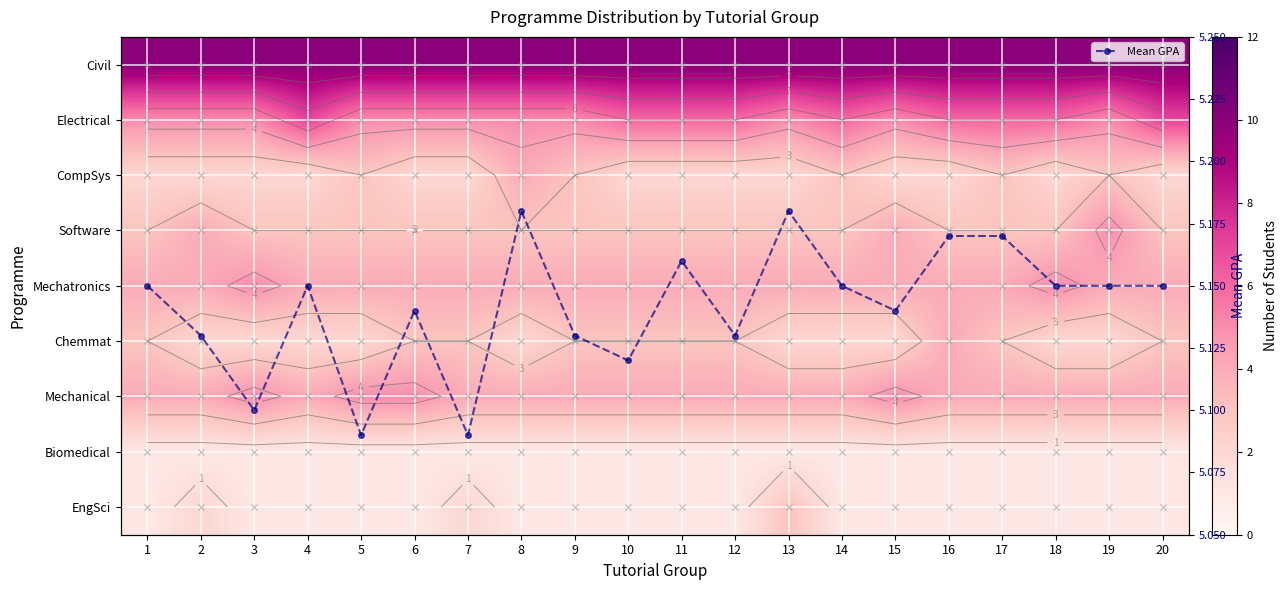

Count the Mean GPA values in the range 5 to 6.

20